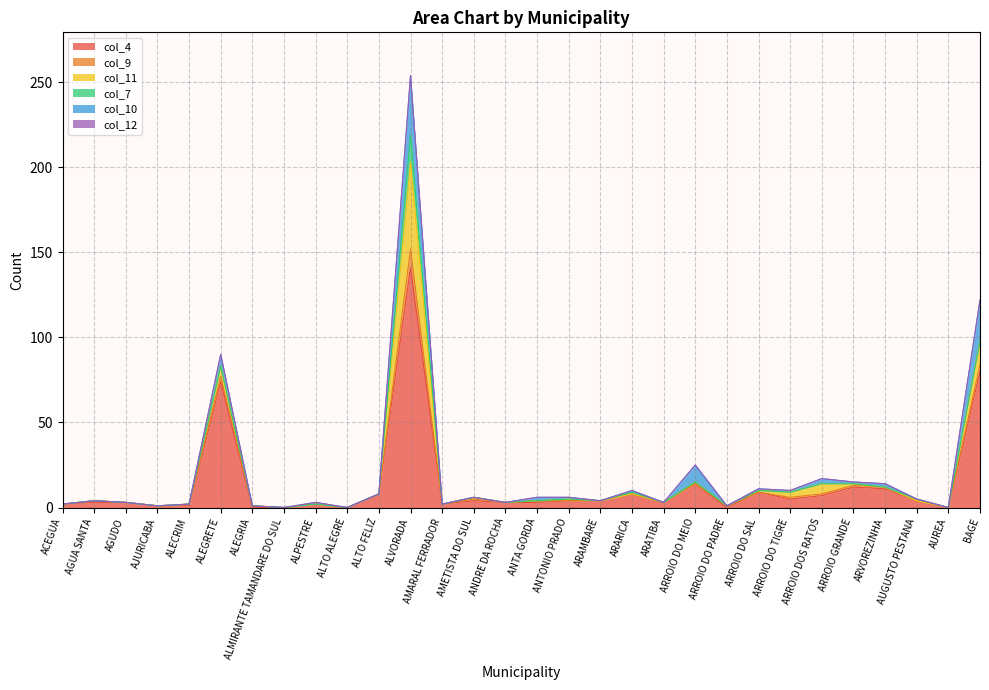

Rank the series at BAGE from highest to lowest value.

col_4, col_10, col_11, col_9, col_7, col_12